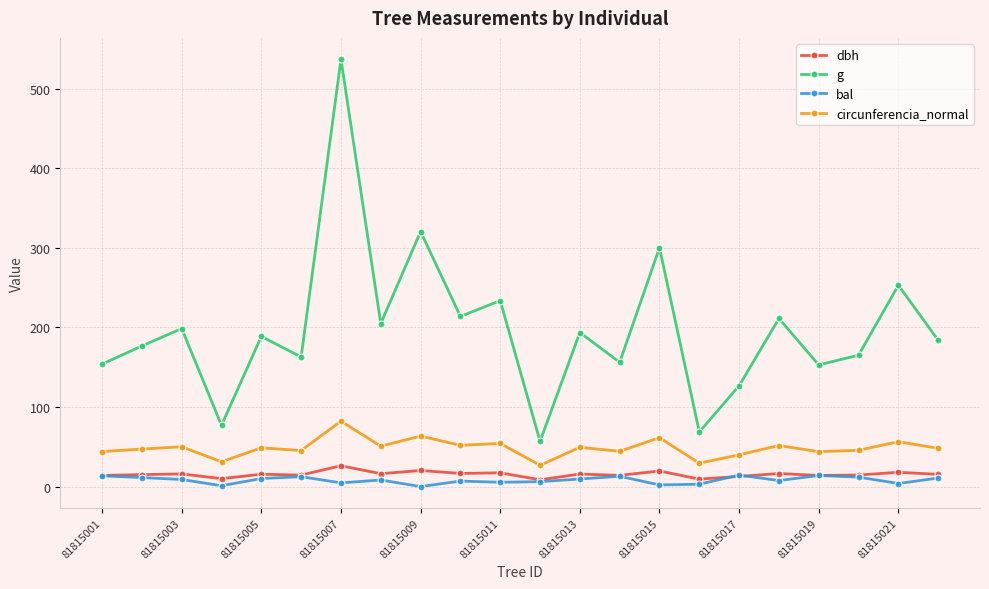

True or false: circunferencia_normal and dbh cross at least once.

False